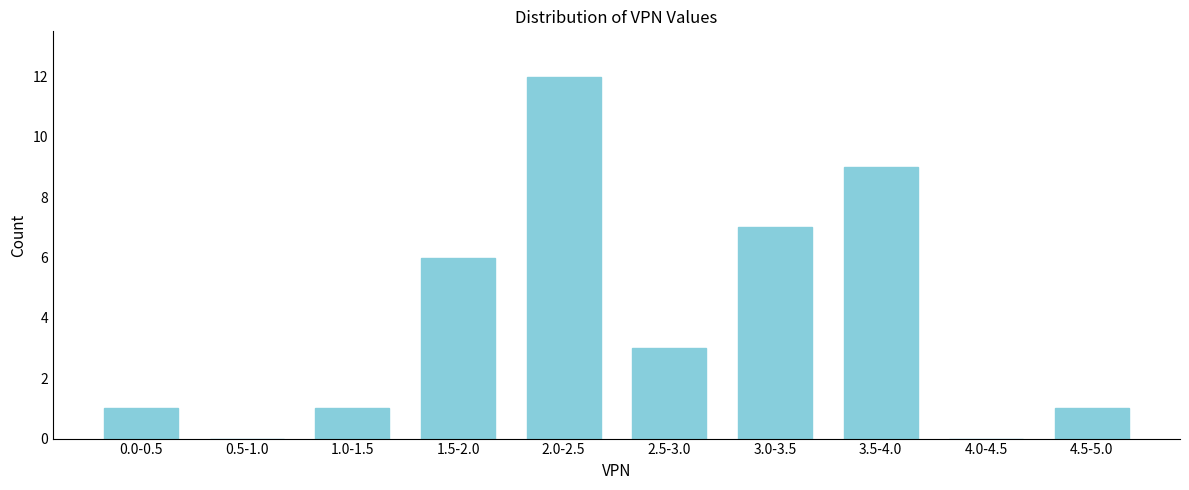

Reading right to left, what are all the values shown in this chart?

4.5-5.0=1	4.0-4.5=0	3.5-4.0=9	3.0-3.5=7	2.5-3.0=3	2.0-2.5=12	1.5-2.0=6	1.0-1.5=1	0.5-1.0=0	0.0-0.5=1